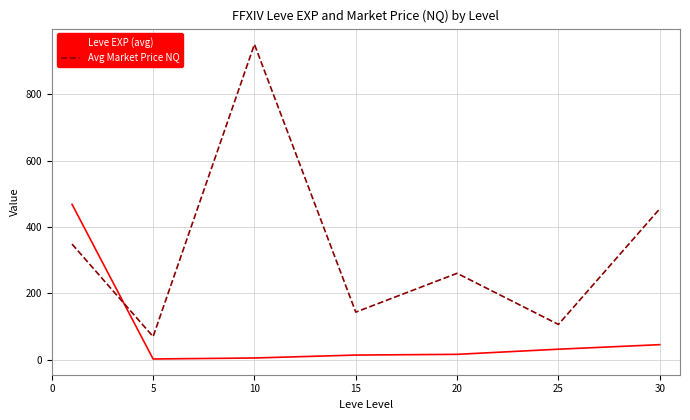

Which series has the largest total across all categories?

Avg Market Price NQ